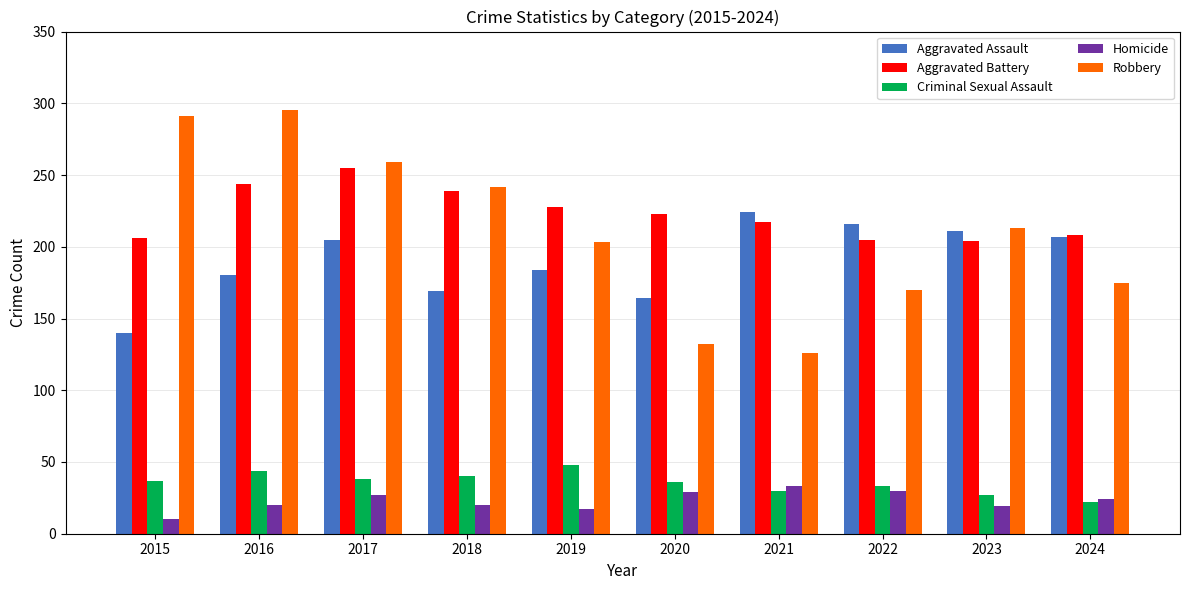

The Aggravated Assault series shows 273 at 2016. True or false?

False